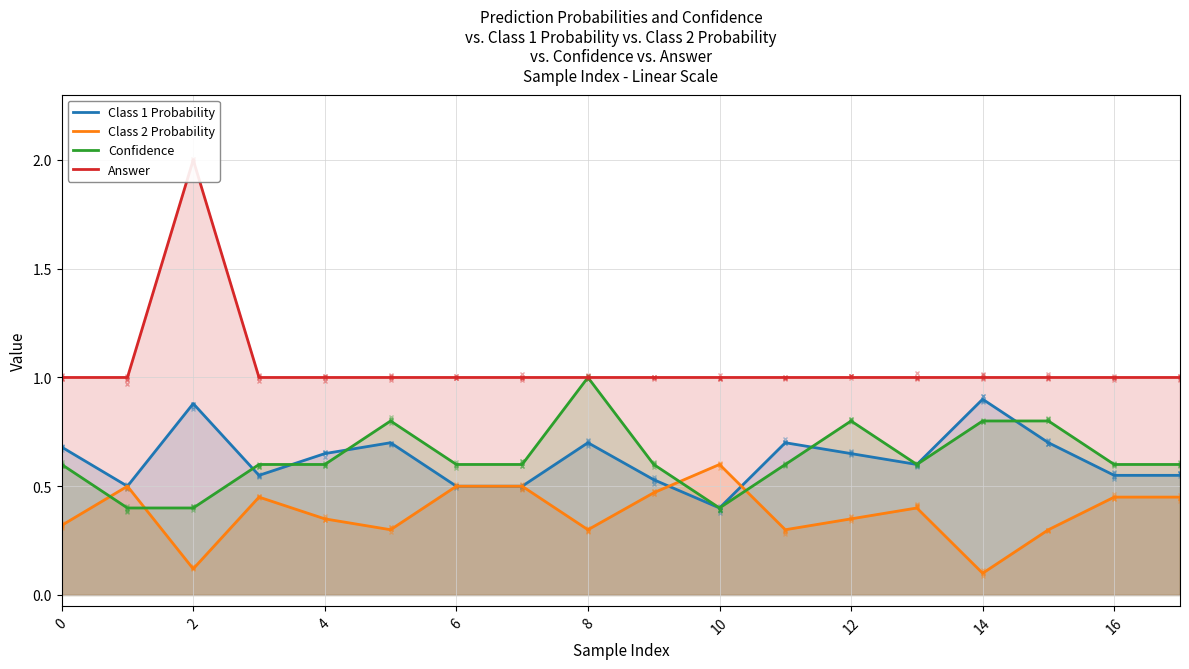

Reading right to left, extract all data points from this chart.

Class 1 Probability: 0.6	0.6	0.7	0.9	0.6	0.7	0.7	0.4	0.5	0.7	0.5	0.5	0.7	0.7	0.6	0.9	0.5	0.7
Class 2 Probability: 0.5	0.5	0.3	0.1	0.4	0.3	0.3	0.6	0.5	0.3	0.5	0.5	0.3	0.3	0.5	0.1	0.5	0.3
Confidence: 0.6	0.6	0.8	0.8	0.6	0.8	0.6	0.4	0.6	1.0	0.6	0.6	0.8	0.6	0.6	0.4	0.4	0.6
Answer: 1.0	1.0	1.0	1.0	1.0	1.0	1.0	1.0	1.0	1.0	1.0	1.0	1.0	1.0	1.0	2.0	1.0	1.0